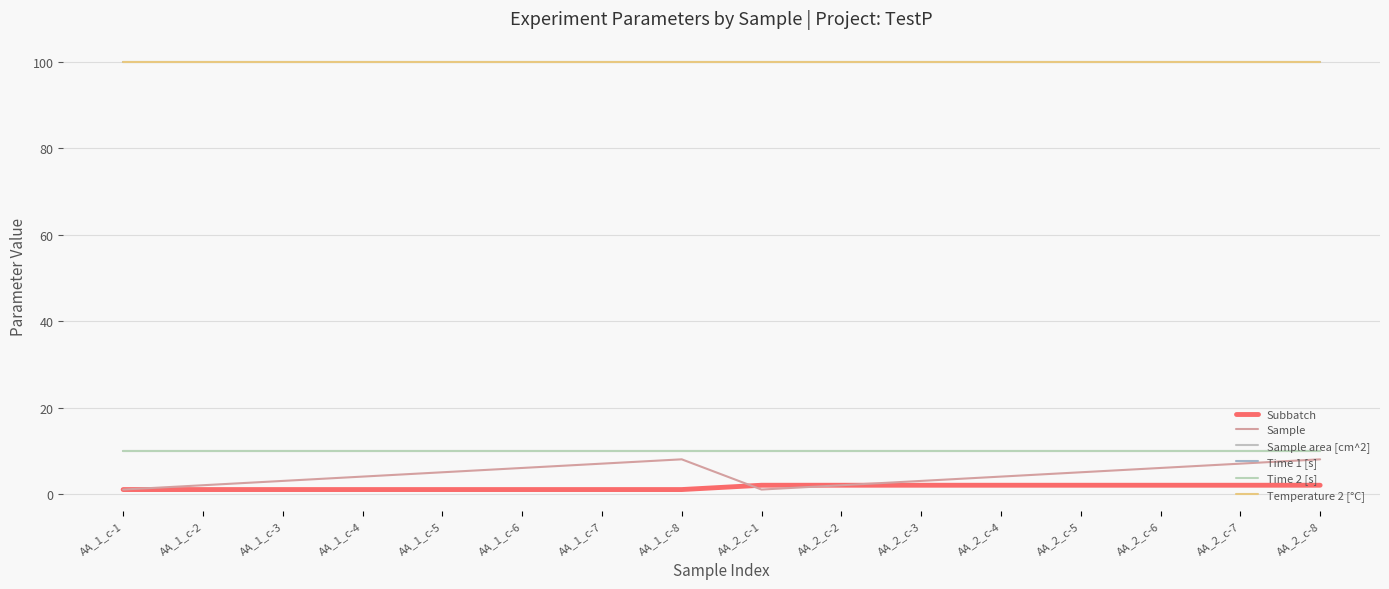

What is the value of the Subbatch point at the 11th from the left?

2